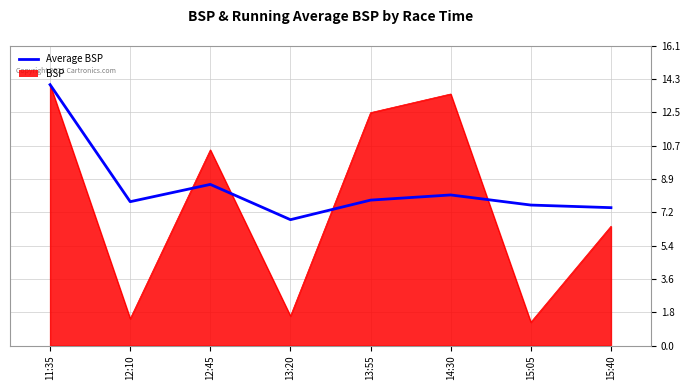

What is the total value across all series at 14:30?

21.6